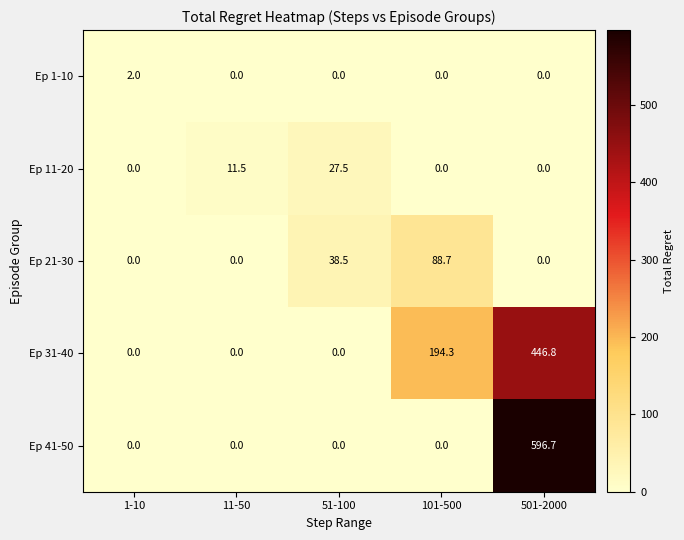

List the series in order of their peak value, highest first.

Ep 41-50, Ep 31-40, Ep 21-30, Ep 11-20, Ep 1-10